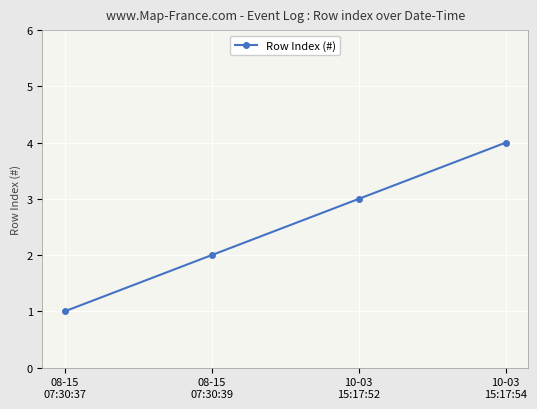

What is the label of the 1st point from the left?

08-15
07:30:37